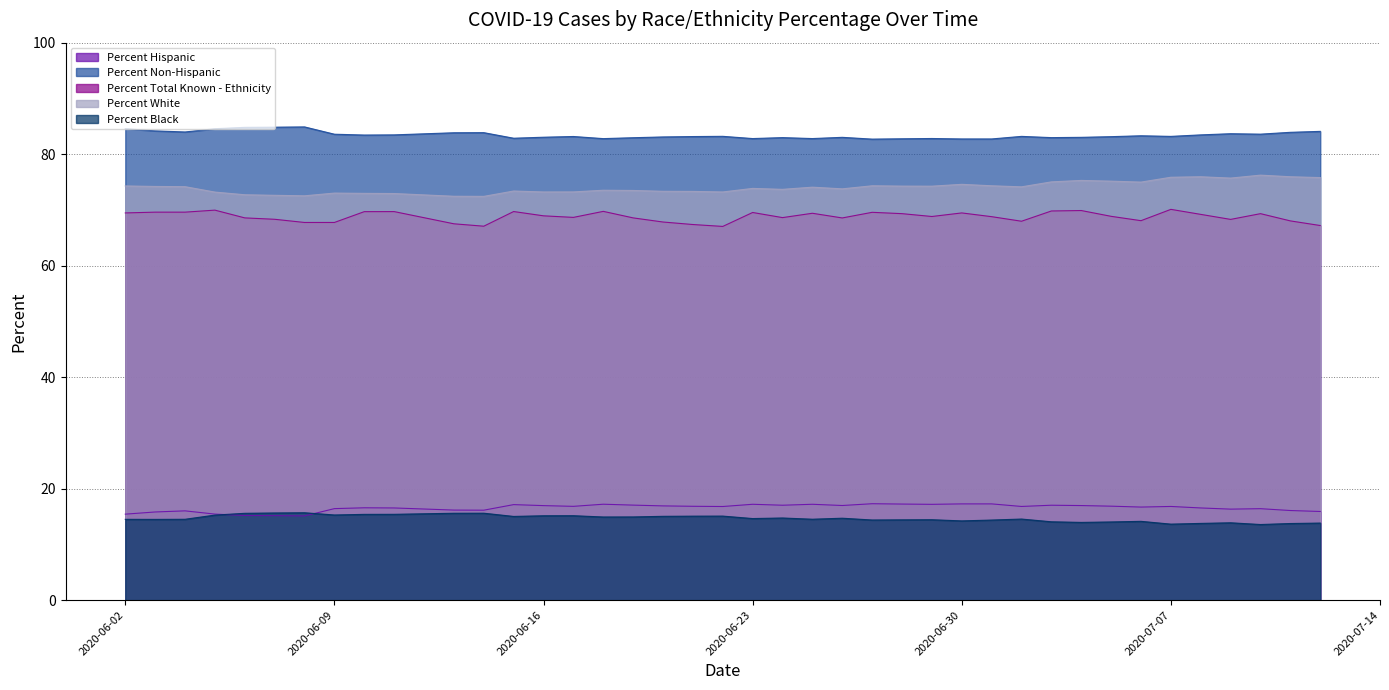

Which has a higher value, 2020-07-01 or 2020-06-10?

2020-07-01